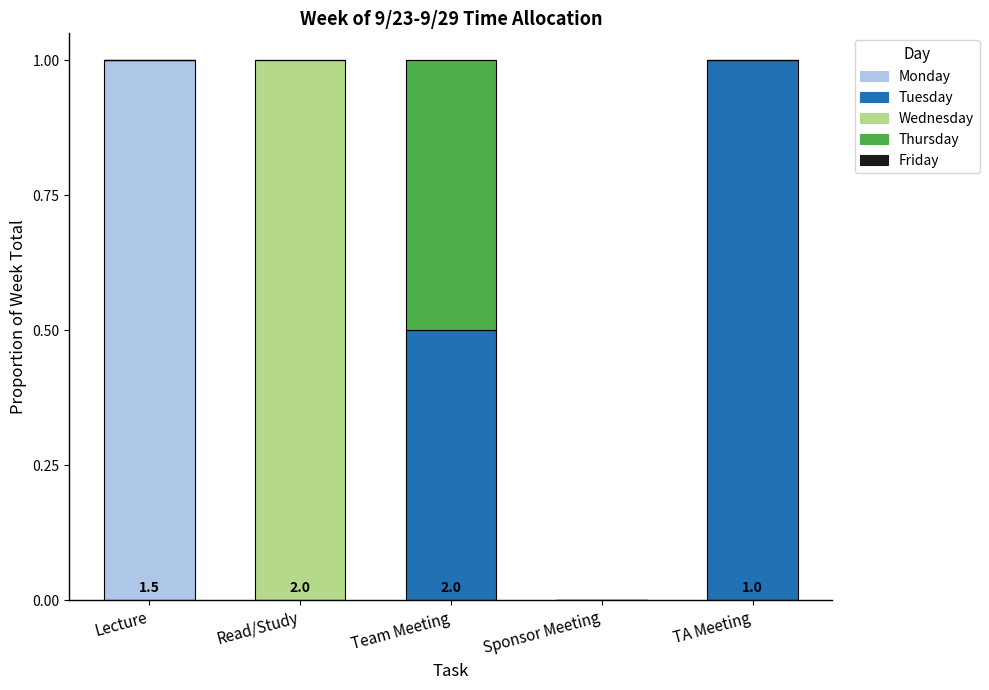

Reading right to left, transcribe the values for Monday.

TA Meeting=0.0	Sponsor Meeting=0.0	Team Meeting=0.0	Read/Study=0.0	Lecture=1.0